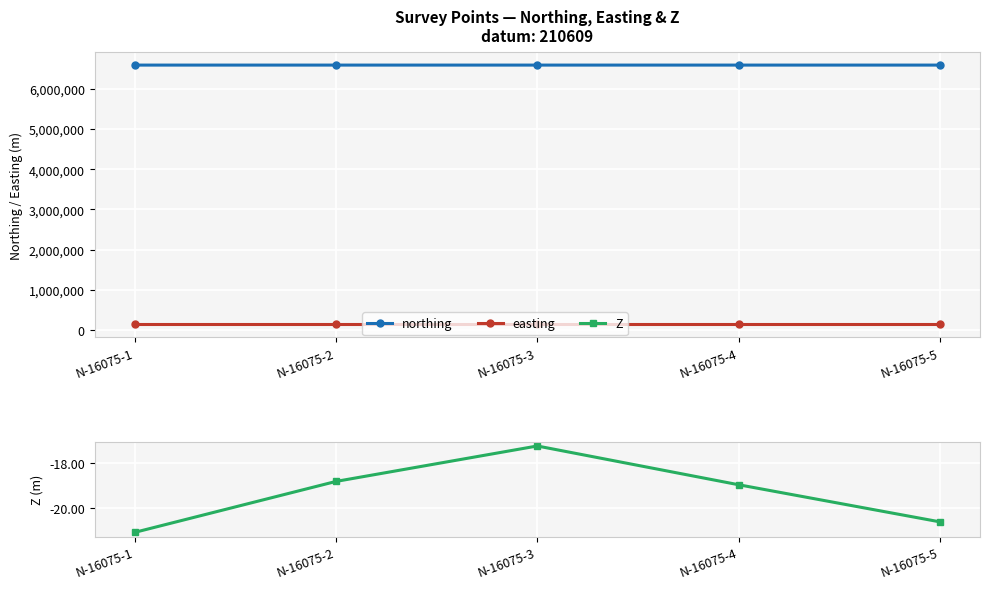

Where is the first local minimum for easting?

N-16075-2